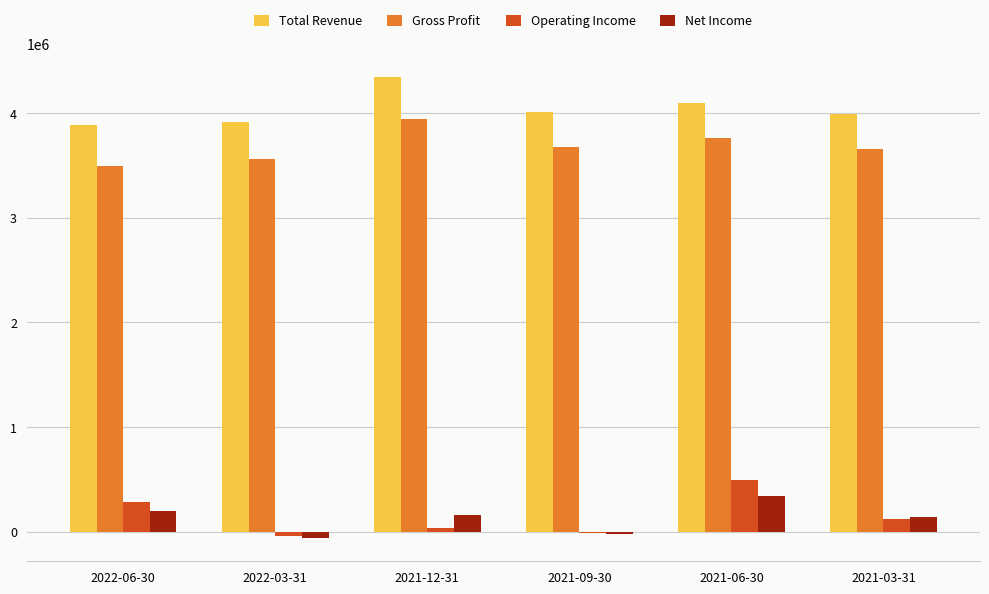

Is the value of Net Income at 2021-06-30 greater than the value of Gross Profit at 2022-06-30?

No